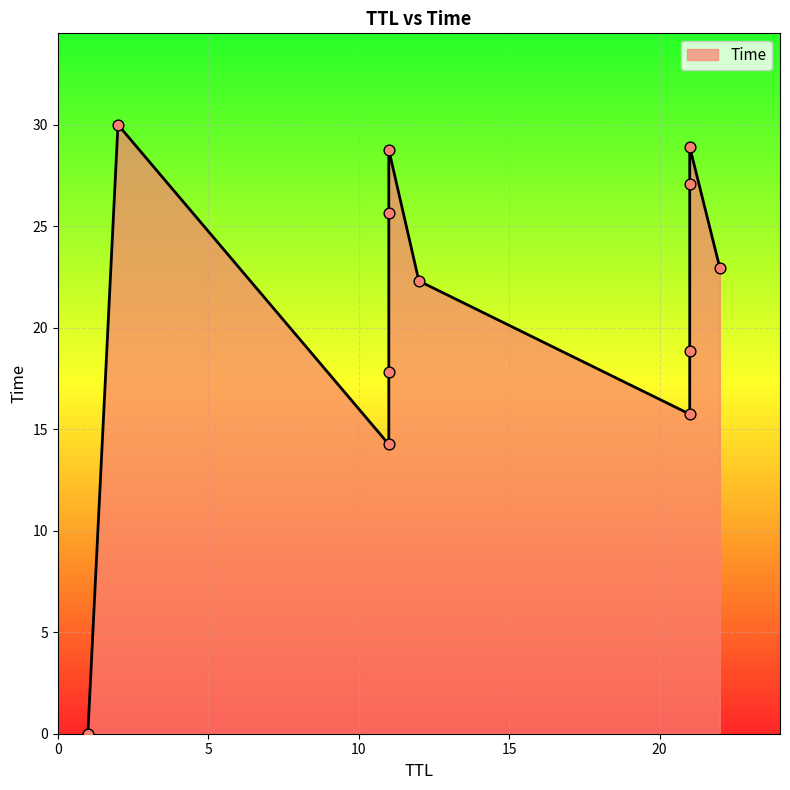

Which has a higher value, 11 or 11?

11